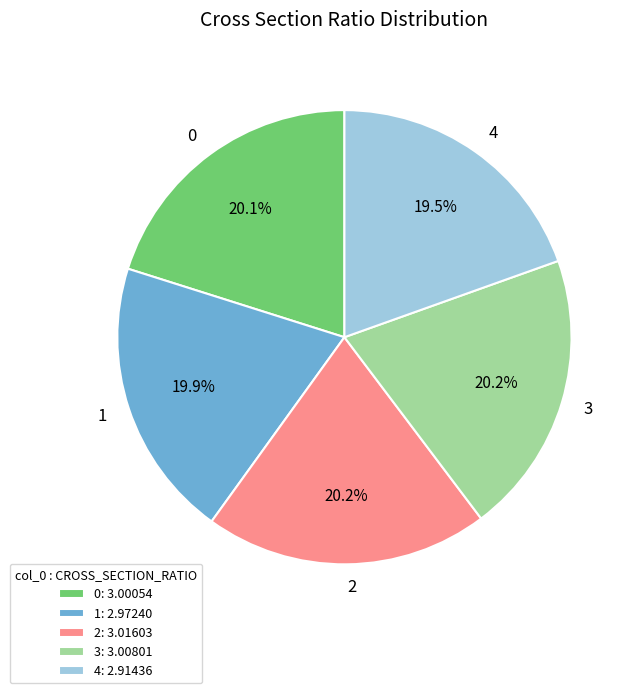

Approximately how many times larger is the value at 4 compared to 2?

1.0